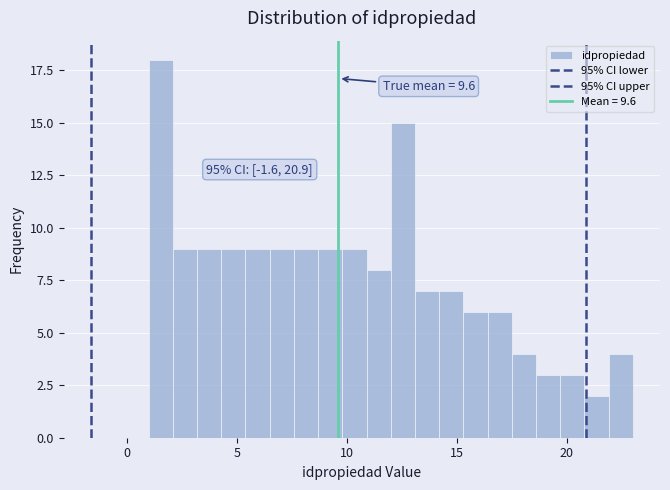

Read against the x-axis, roughly where is the centre of the tallest bar?

1.5